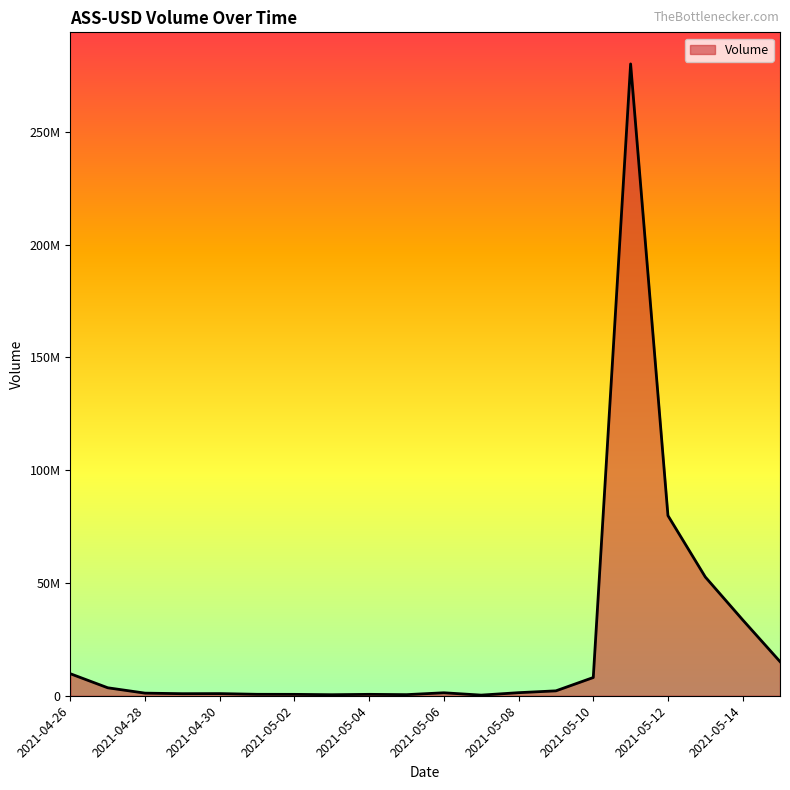

Rank the categories by value from highest to lowest.

2021-05-11, 2021-05-12, 2021-05-13, 2021-05-14, 2021-05-15, 2021-04-26, 2021-05-10, 2021-04-27, 2021-05-09, 2021-05-08, 2021-05-06, 2021-04-28, 2021-04-30, 2021-04-29, 2021-05-01, 2021-05-04, 2021-05-02, 2021-05-05, 2021-05-03, 2021-05-07